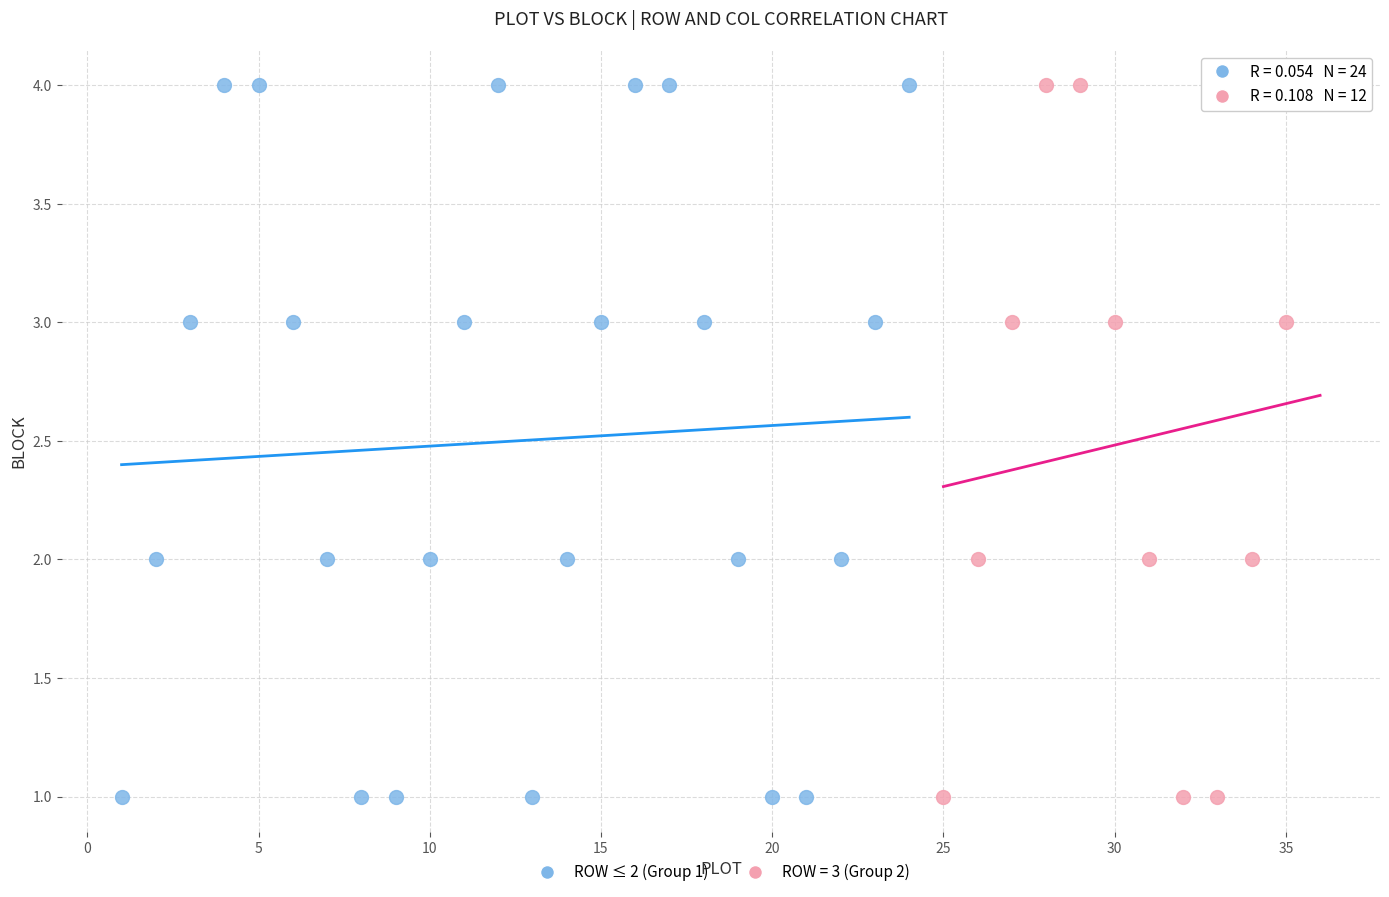

What are all the series names shown in the legend?

ROW ≤ 2 (Group 1), ROW = 3 (Group 2)